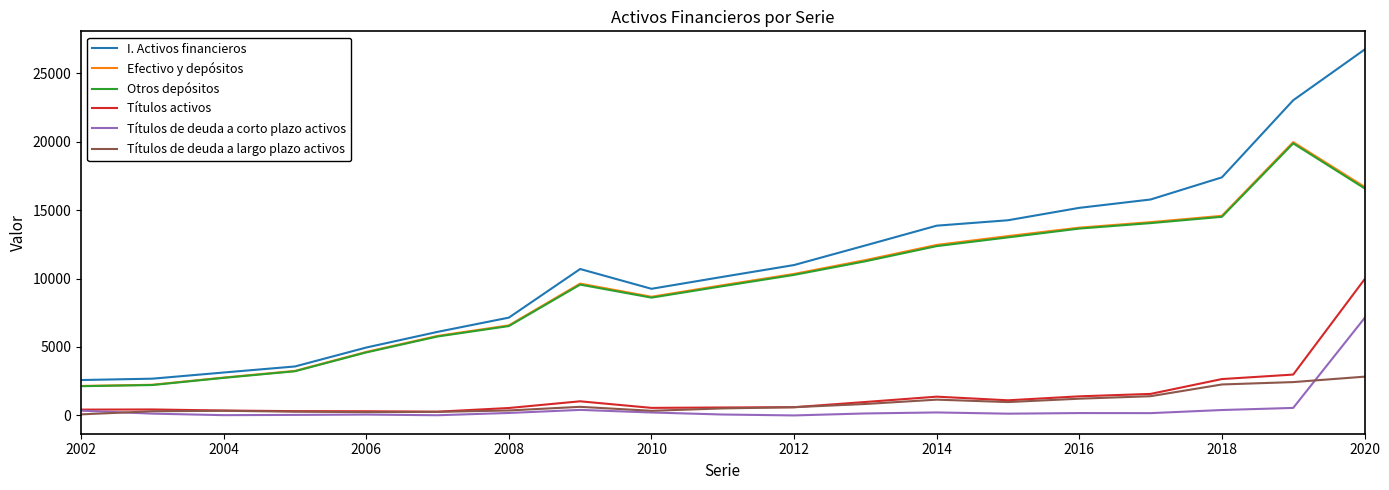

How many distinct data groups are displayed?

6